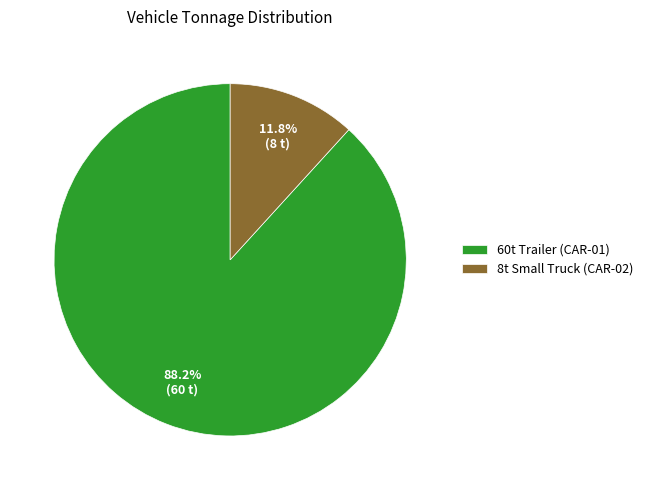

How many segments does this pie chart have?

2